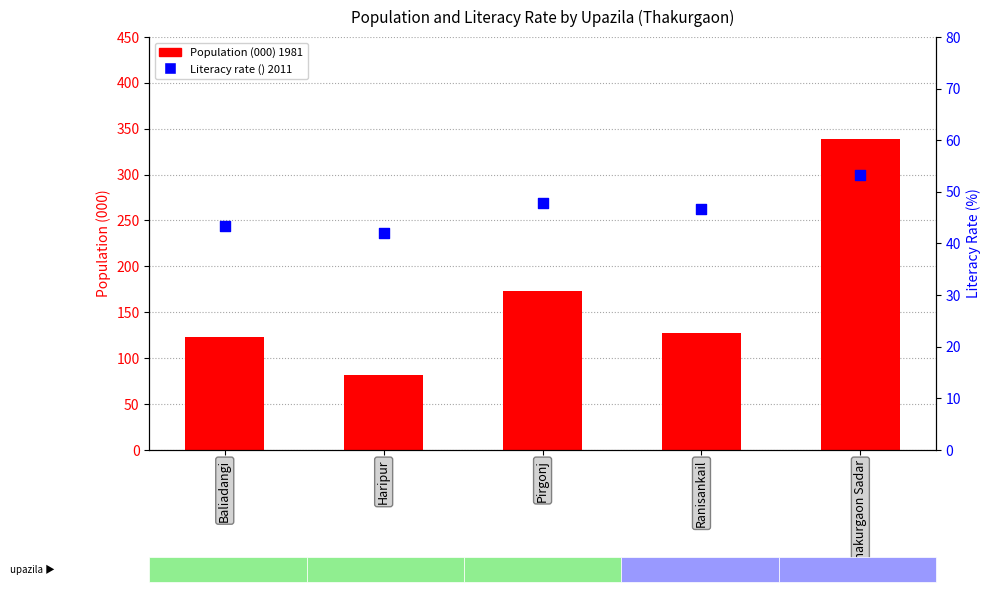

Which series has the largest total across all categories?

Population (000) 1981